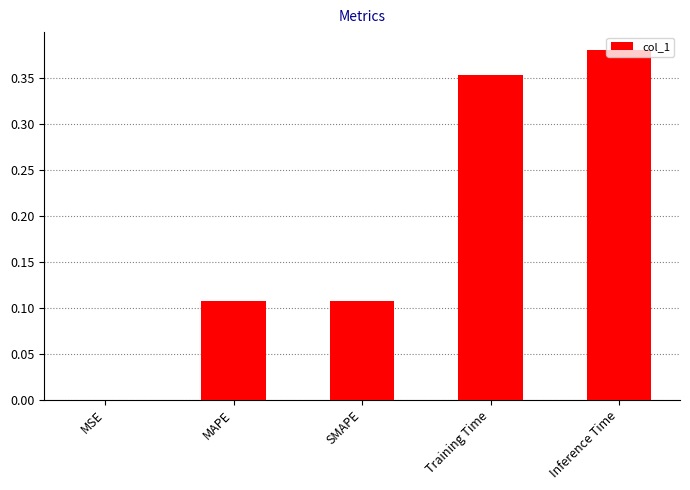

Where is the data nearest to the value 0?

MSE